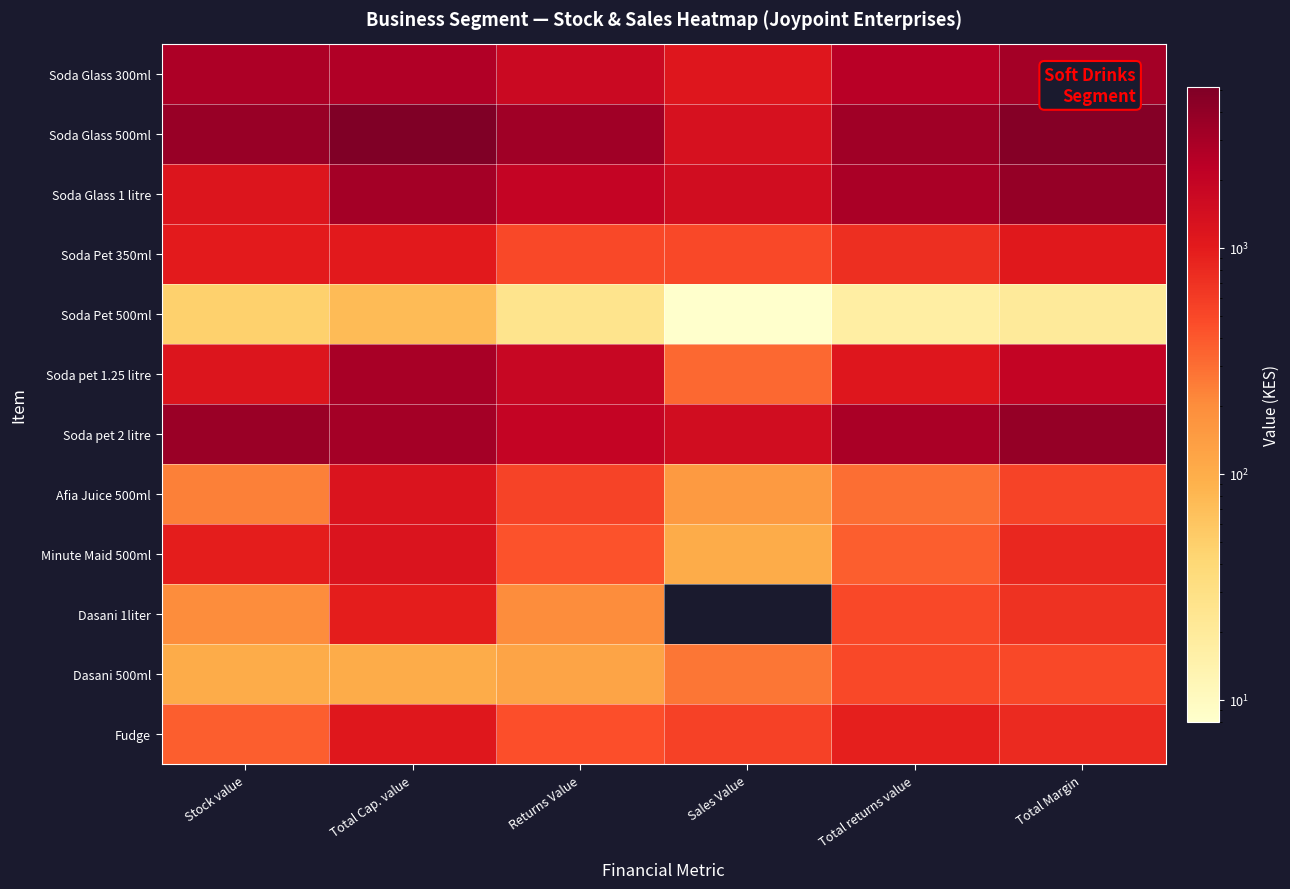

Which label corresponds to the largest value in the chart?

Total Cap. value